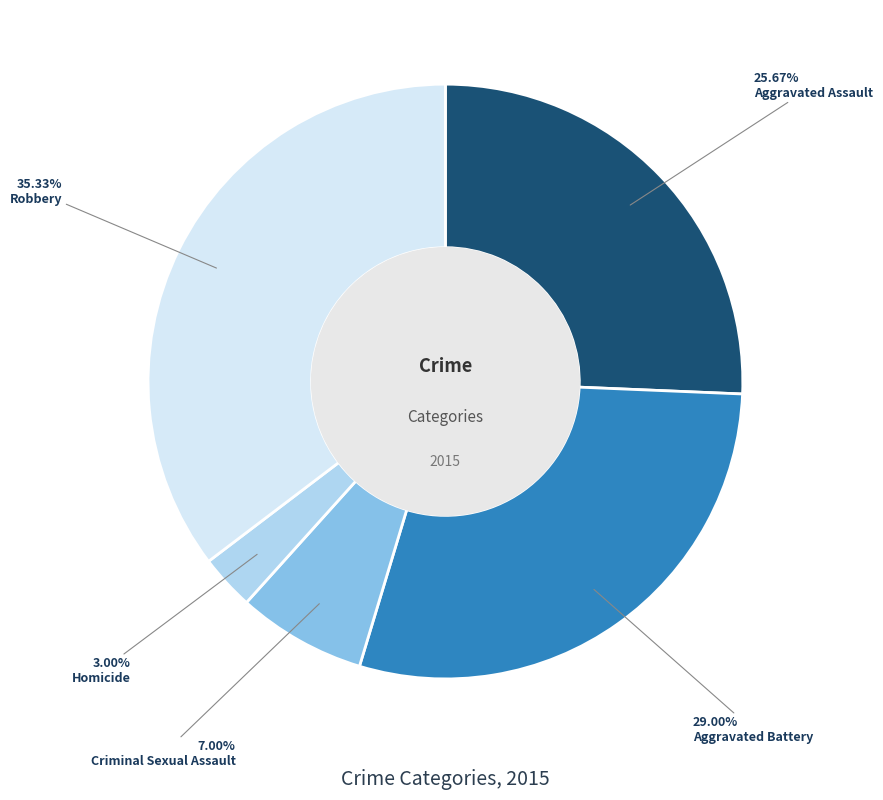

Which category has the smallest portion of the pie?

Homicide